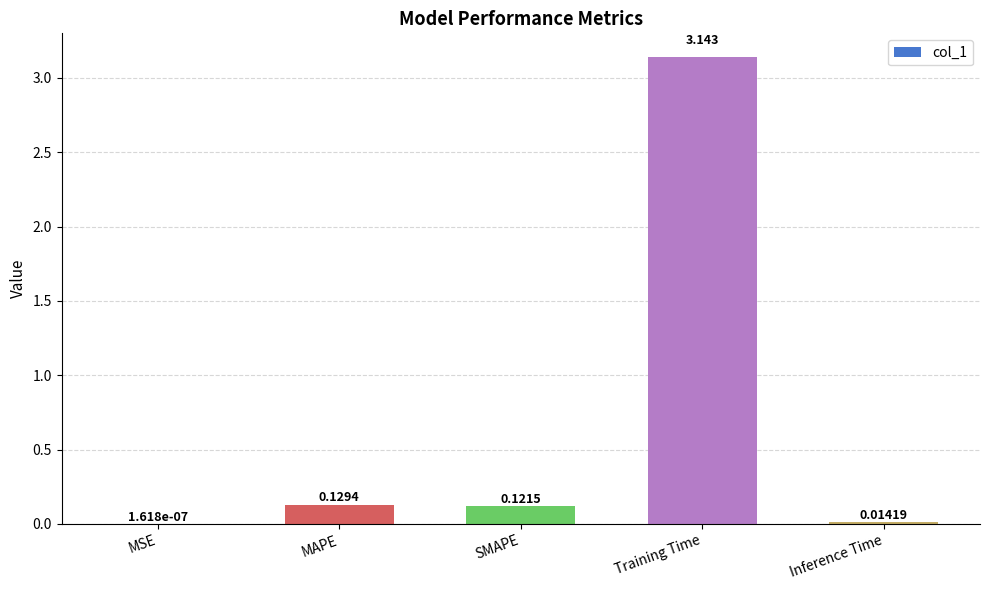

At which label is the value closest to 1?

MAPE